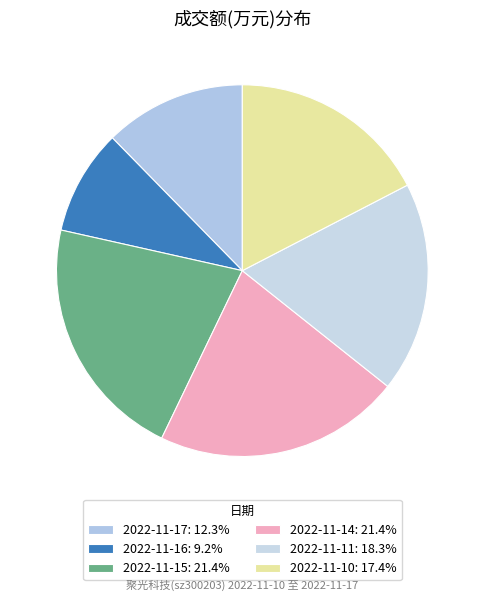

Combined, do 2022-11-15 and 2022-11-14 account for over 50%?

No